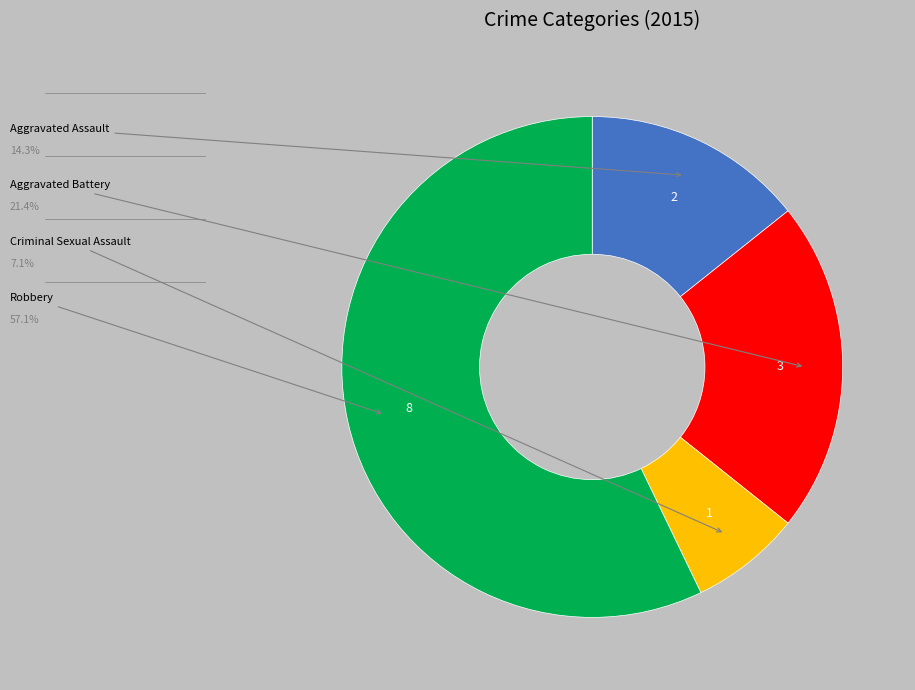

Does any single category account for the majority?

Yes